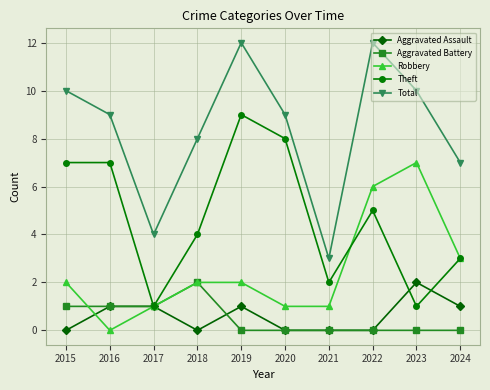

What is the lowest value of the Total series?

3